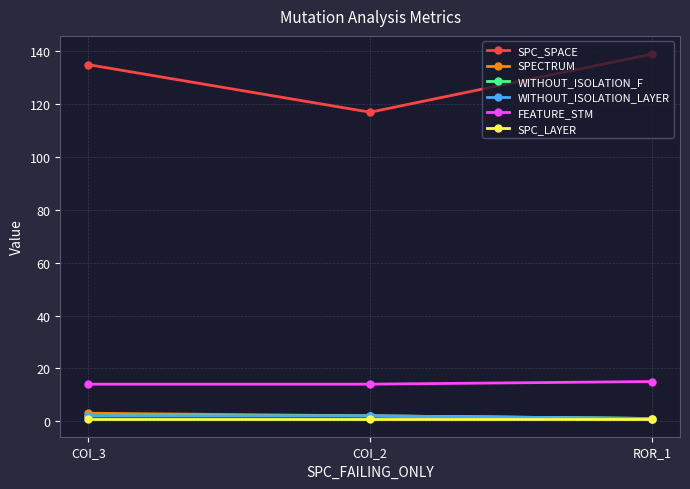

At which category does the chart reach its minimum across all series?

ROR_1